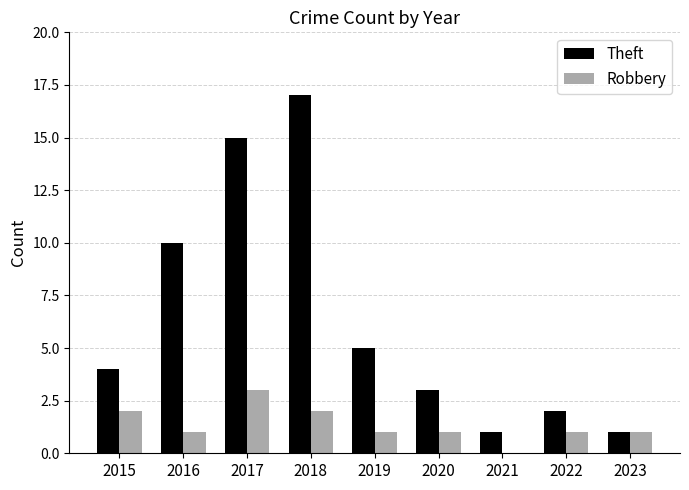

Which series has the largest range (max minus min)?

Theft